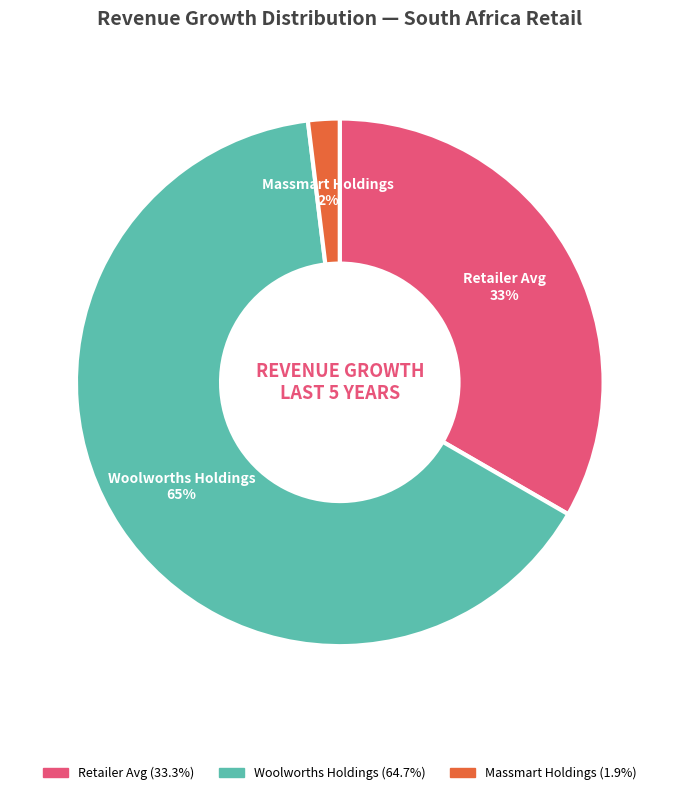

To the nearest percent, what is the difference between the largest and smallest slice percentages?

63%